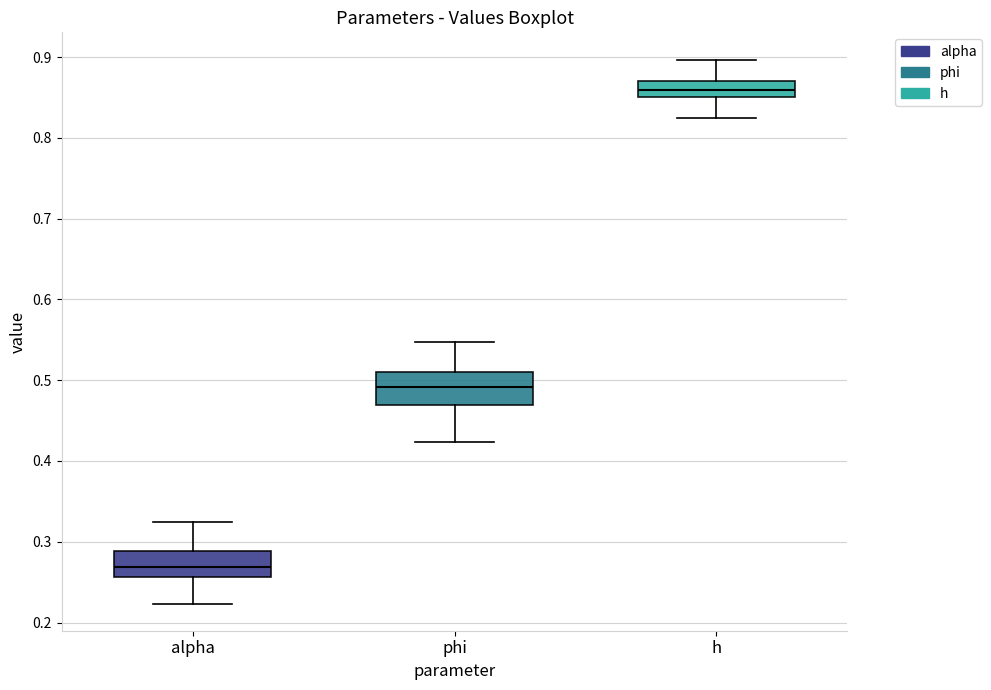

Reading left to right, read every box against the y-axis: the position of its median line, the range the box covers, and the ends of its whiskers. The values are not printed on the chart, so give them approximately, as read against the axis.

alpha: median 0.27, box 0.26 to 0.29, whiskers 0.22 to 0.32
phi: median 0.49, box 0.47 to 0.51, whiskers 0.42 to 0.55
h: median 0.86, box 0.85 to 0.87, whiskers 0.82 to 0.90